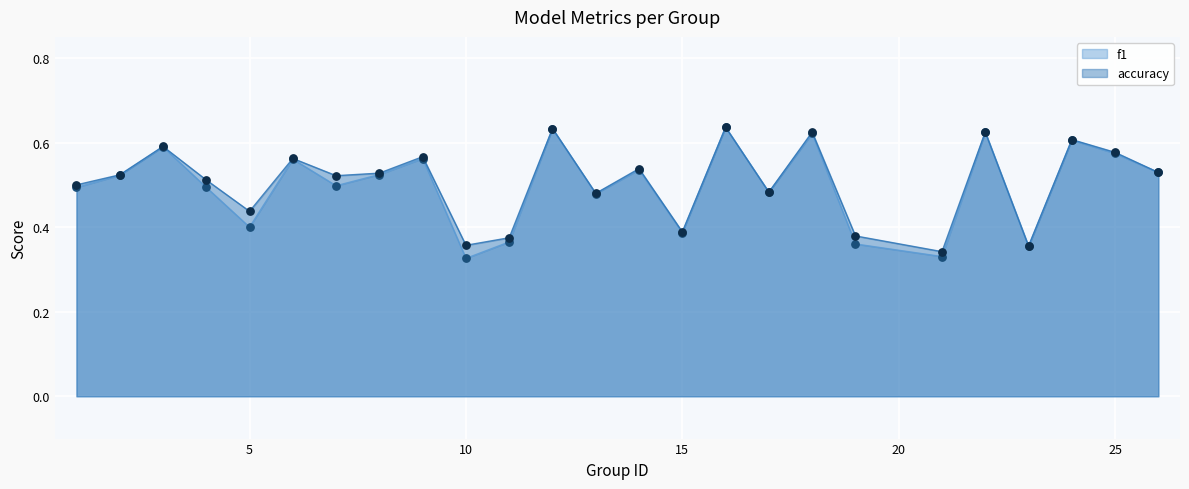

Which series reaches the minimum Y coordinate?

f1